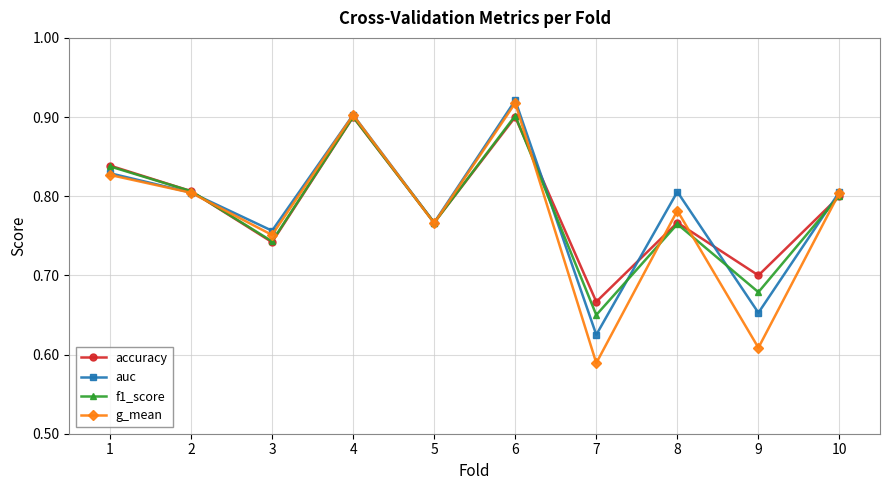

Is the value of f1_score at 8 greater than the value of accuracy at 1?

No